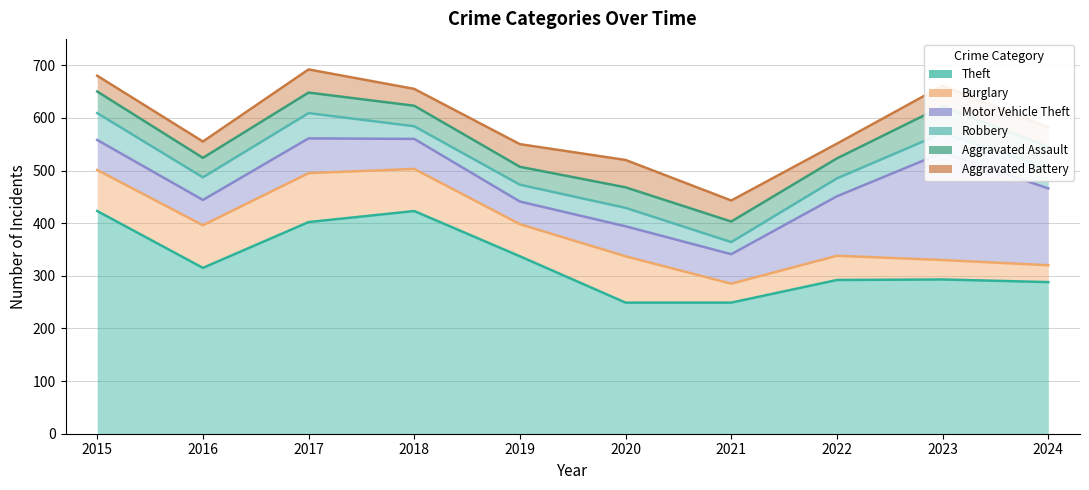

What is the highest value of the Aggravated Assault series?

650